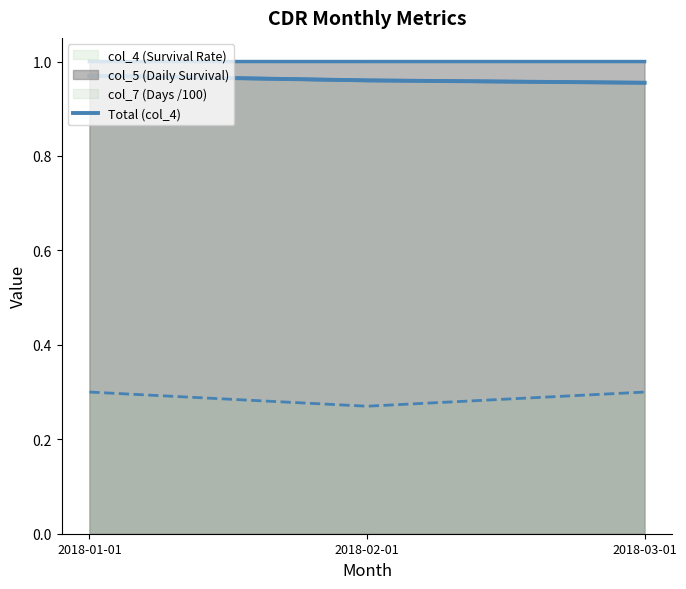

Does the chart have visible grid lines?

No